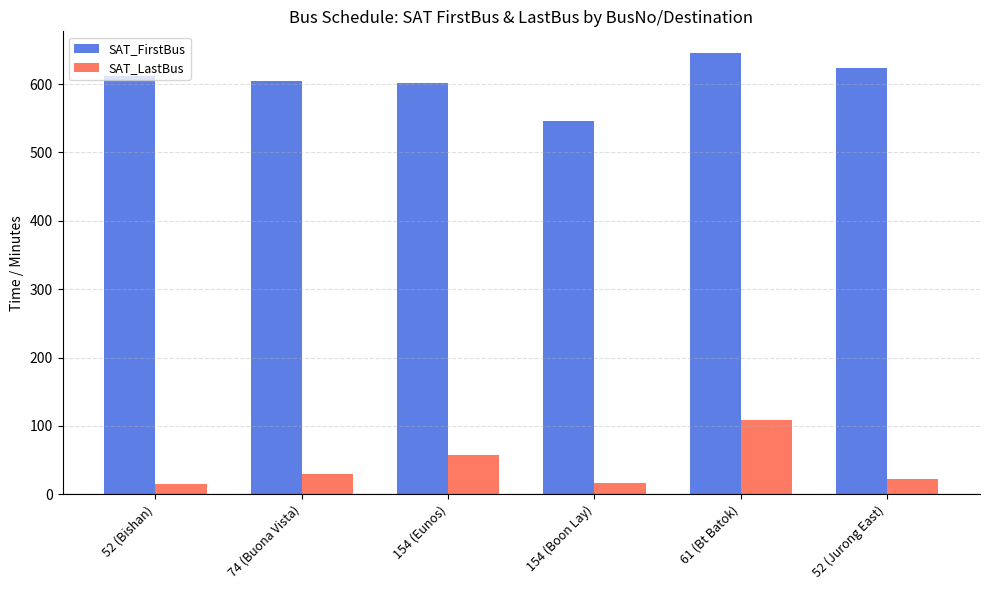

Between 154 (Boon Lay) and 61 (Bt Batok), which series saw the biggest shift?

SAT_FirstBus